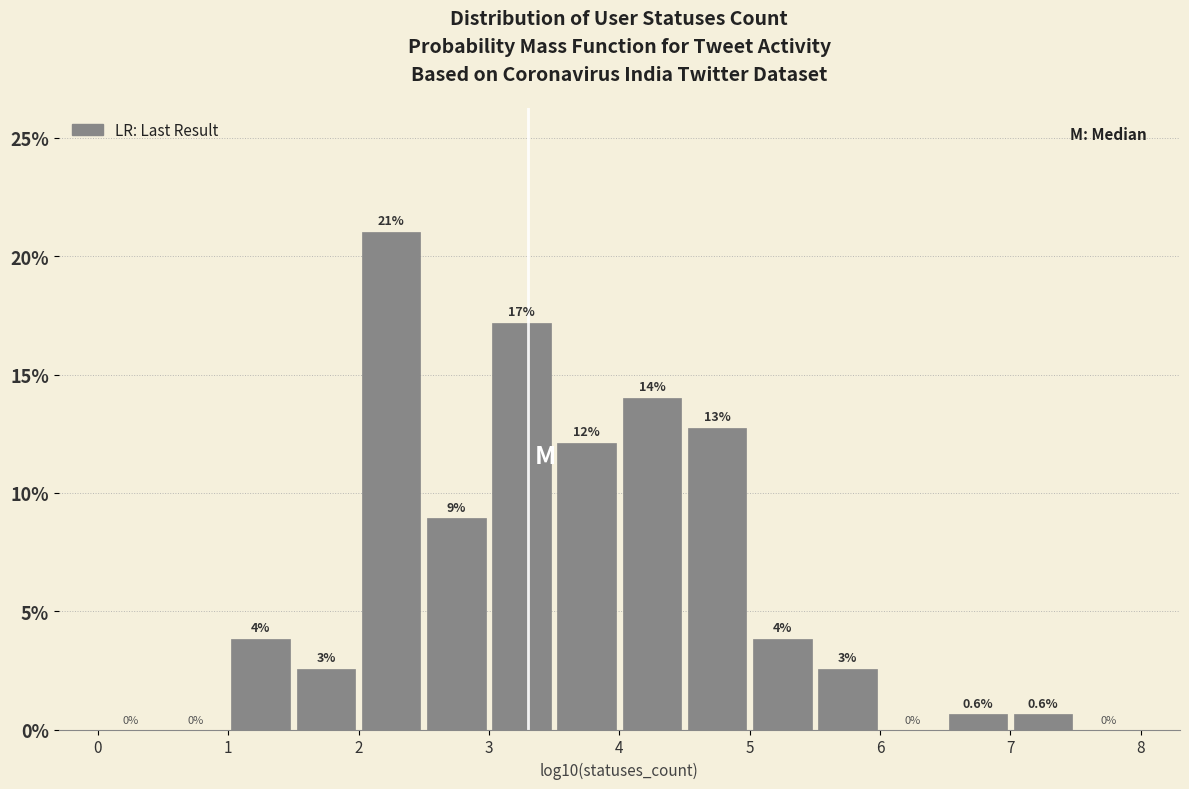

Over which range of the x-axis is the bar tallest?

2.0 to 2.5